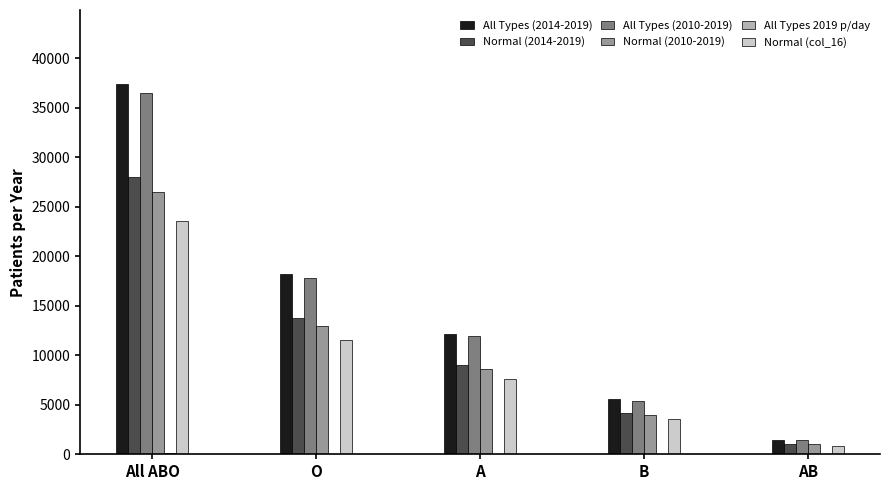

Is the value of All Types (2010-2019) at All ABO greater than the value of Normal (2010-2019) at O?

Yes